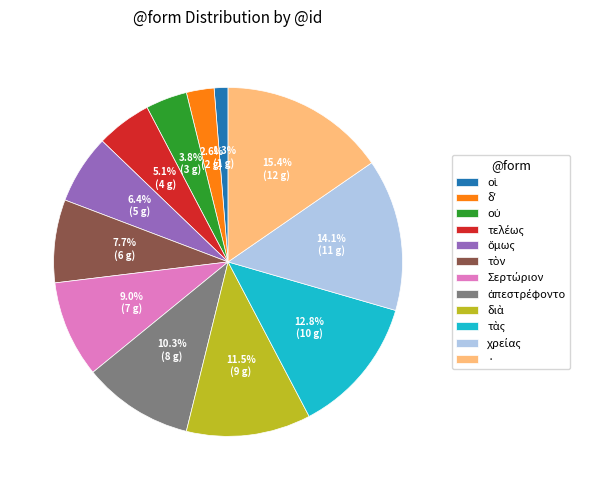

Which slice is the largest?

·